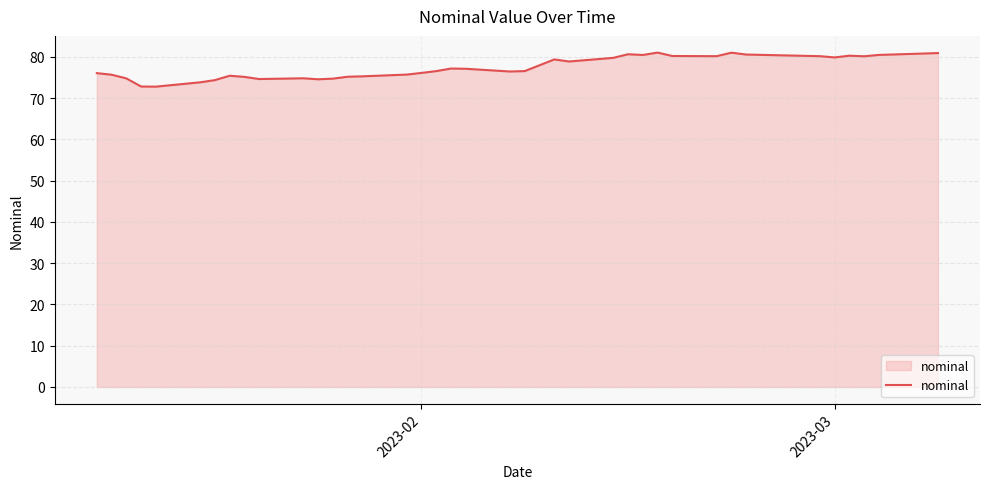

What is the difference between the maximum and minimum values?

8.2